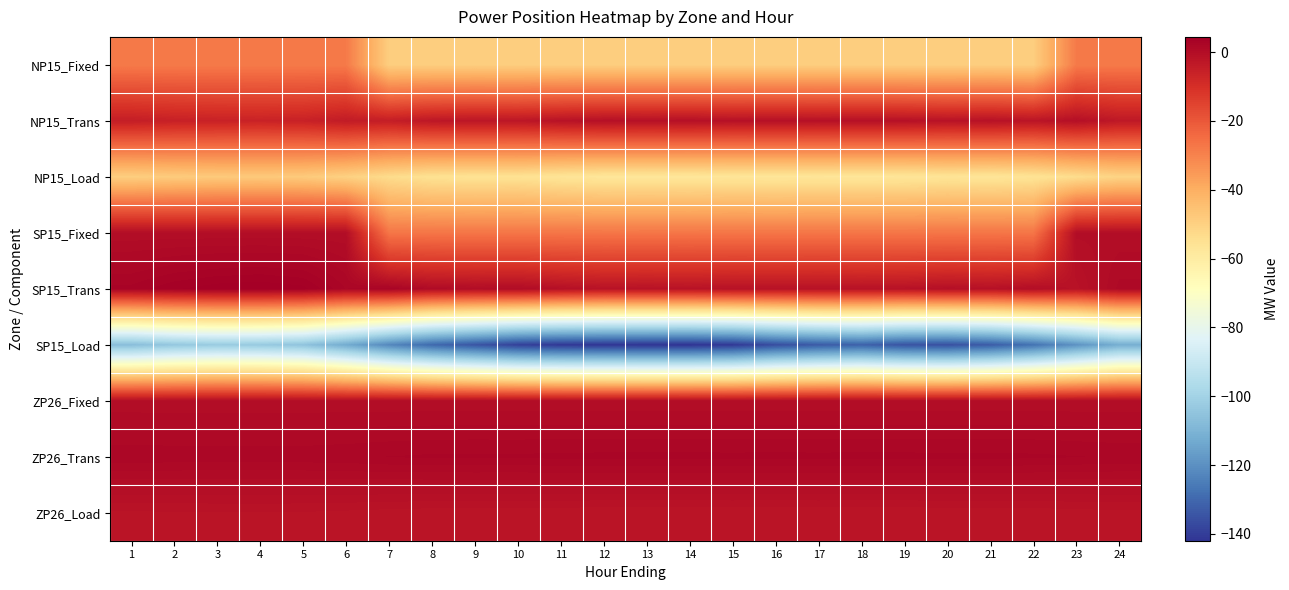

What is the minimum value shown in the chart?

-142.0